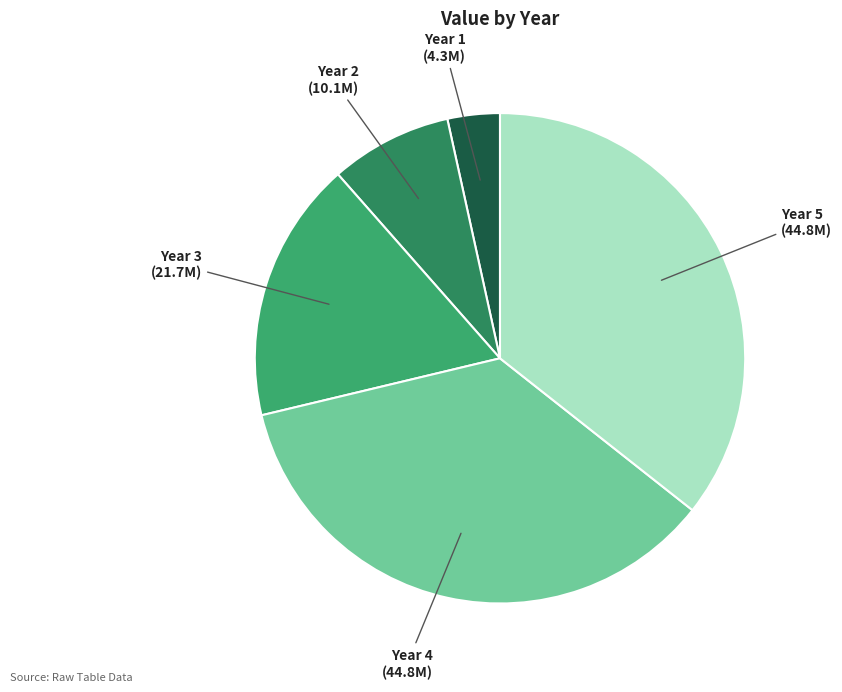

Which slice is the smallest?

Year 1